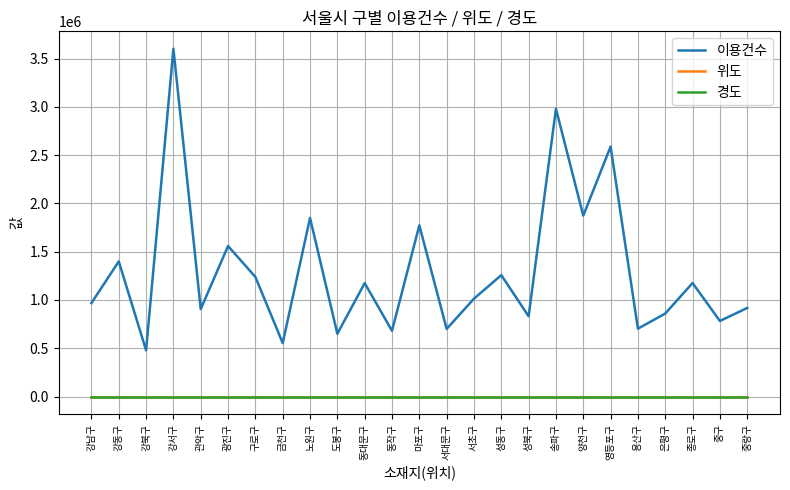

True or false: 이용건수 and 위도 cross at least once.

False